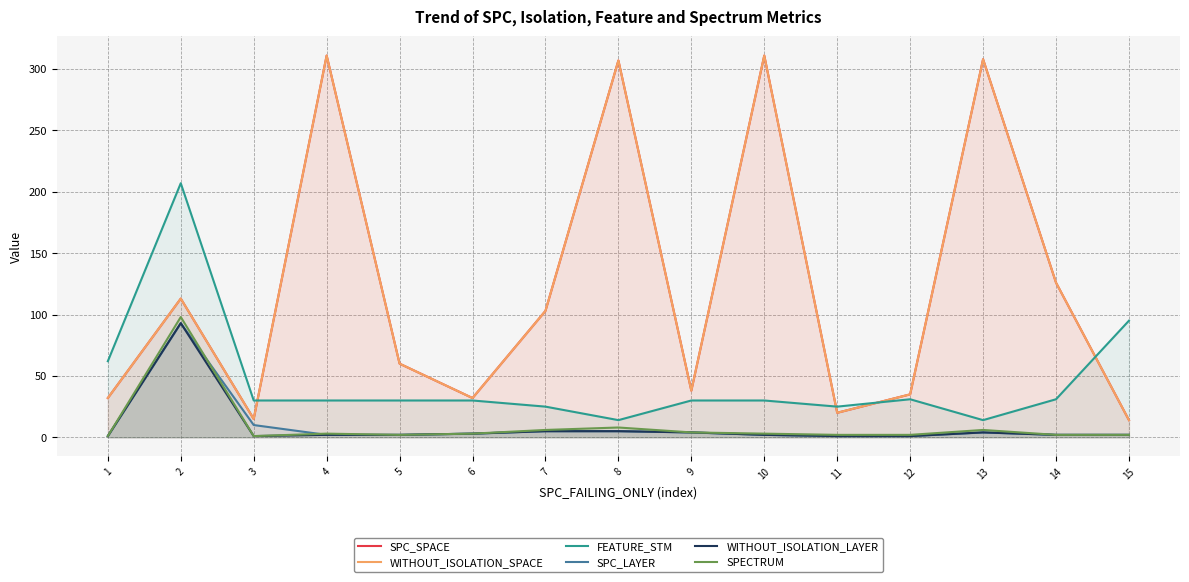

What is the spread (max minus min) of values at 4?

309